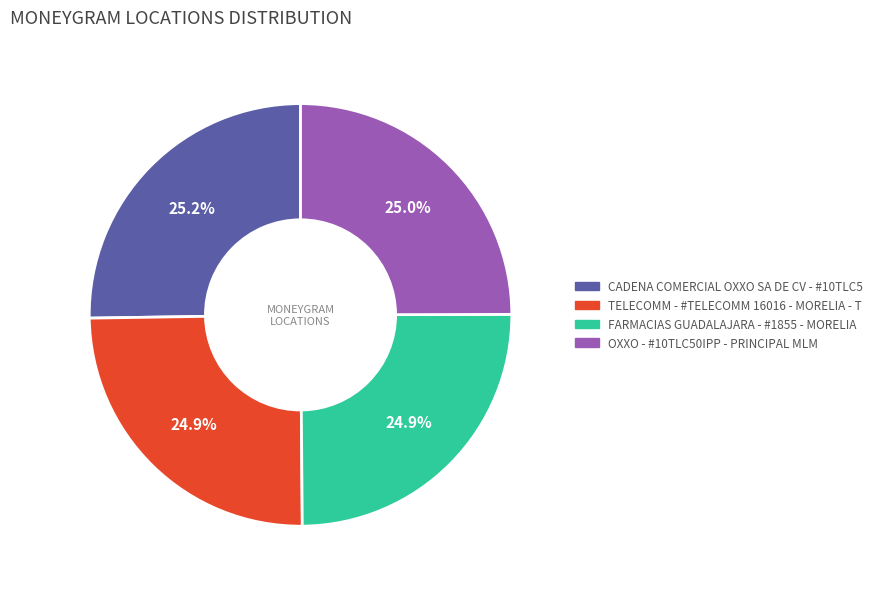

What percentage do FARMACIAS GUADALAJARA - #1855 - MORELIA and OXXO - #10TLC50IPP - PRINCIPAL MLM together represent?

49.9%